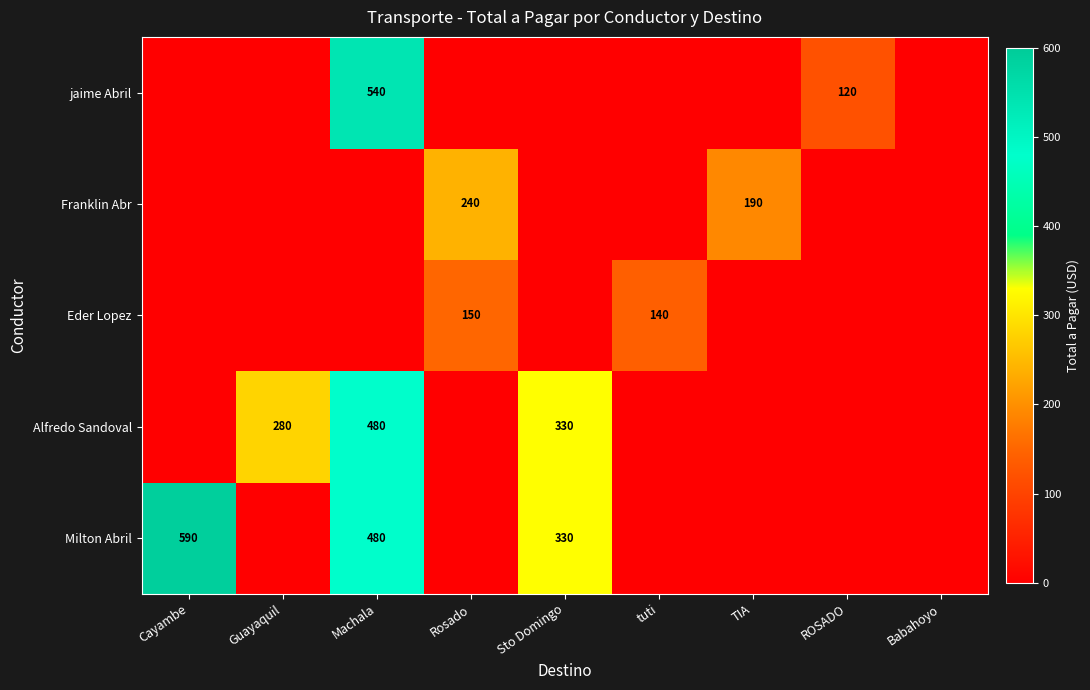

Is it true that Eder Lopez equals 150 at Rosado?

True